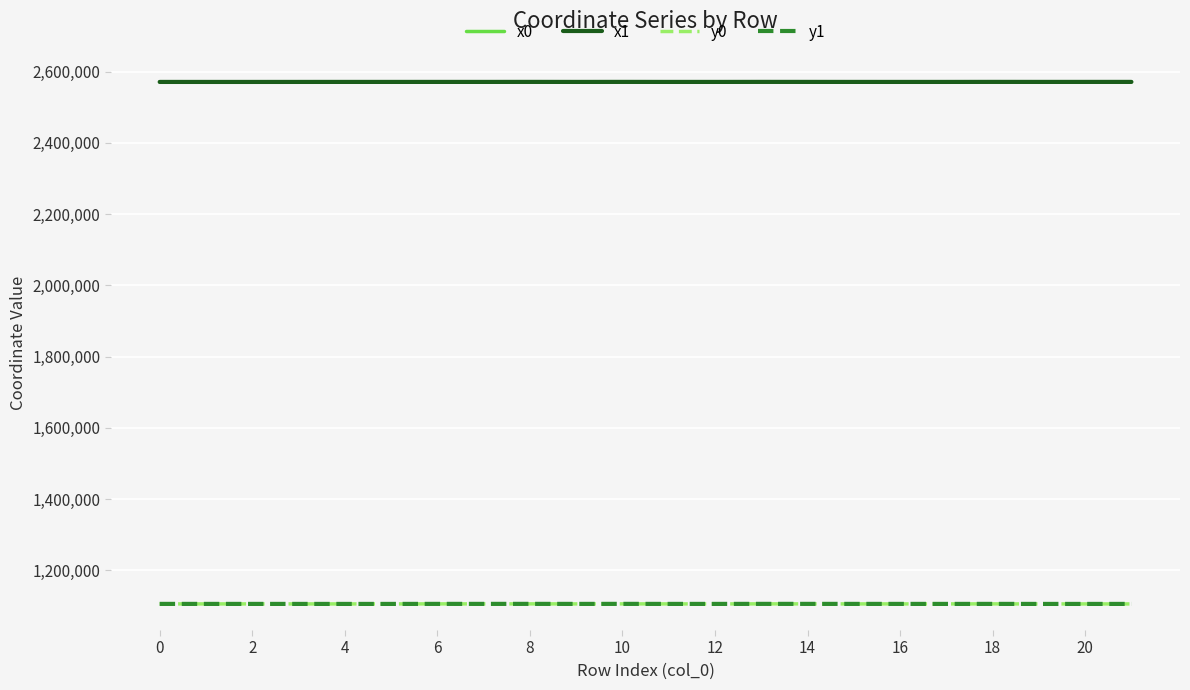

In x1, how many points are higher than both neighbors (excluding endpoints)?

6